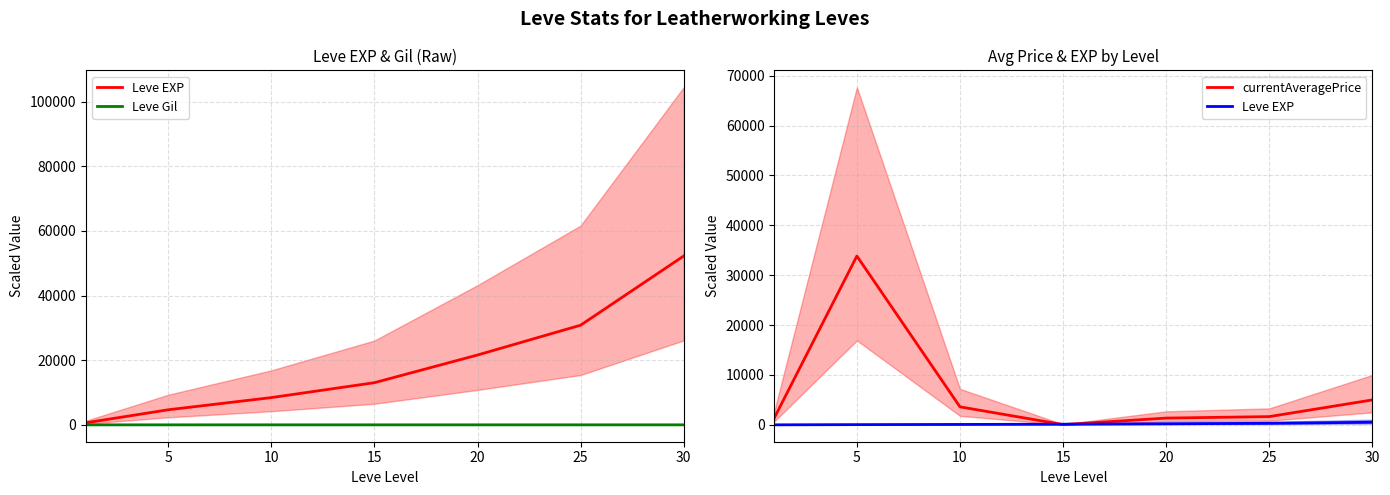

Where is Leve Gil nearest to the value 2?

15